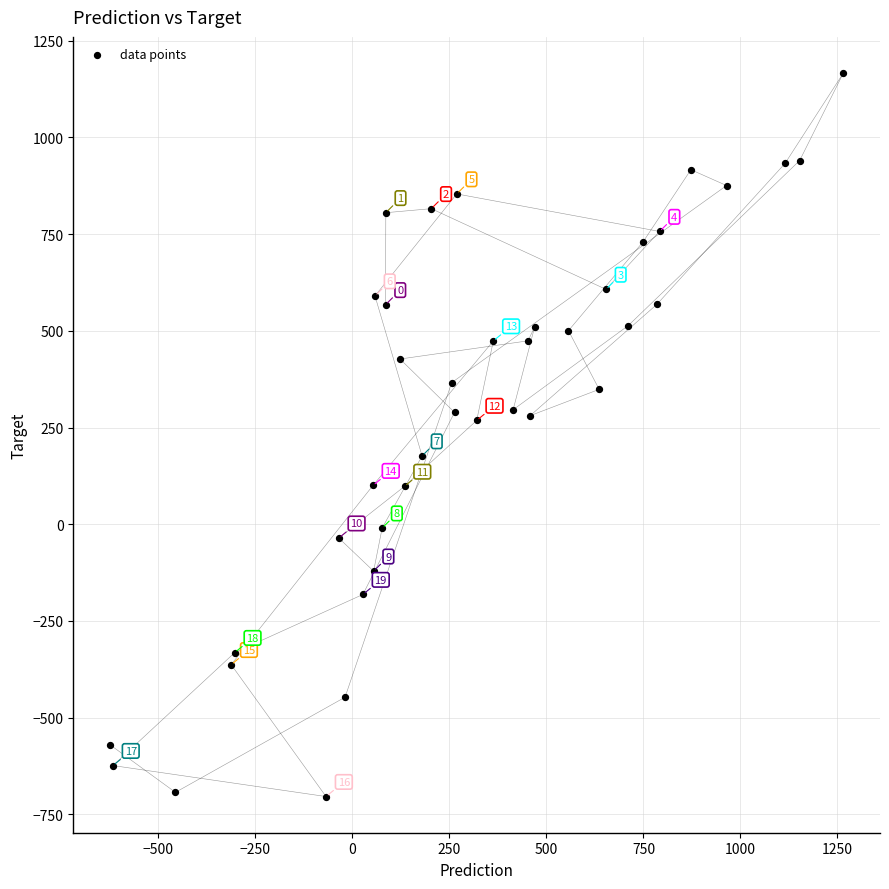

What Y value in the scatter plot is closest to 231?

268.4